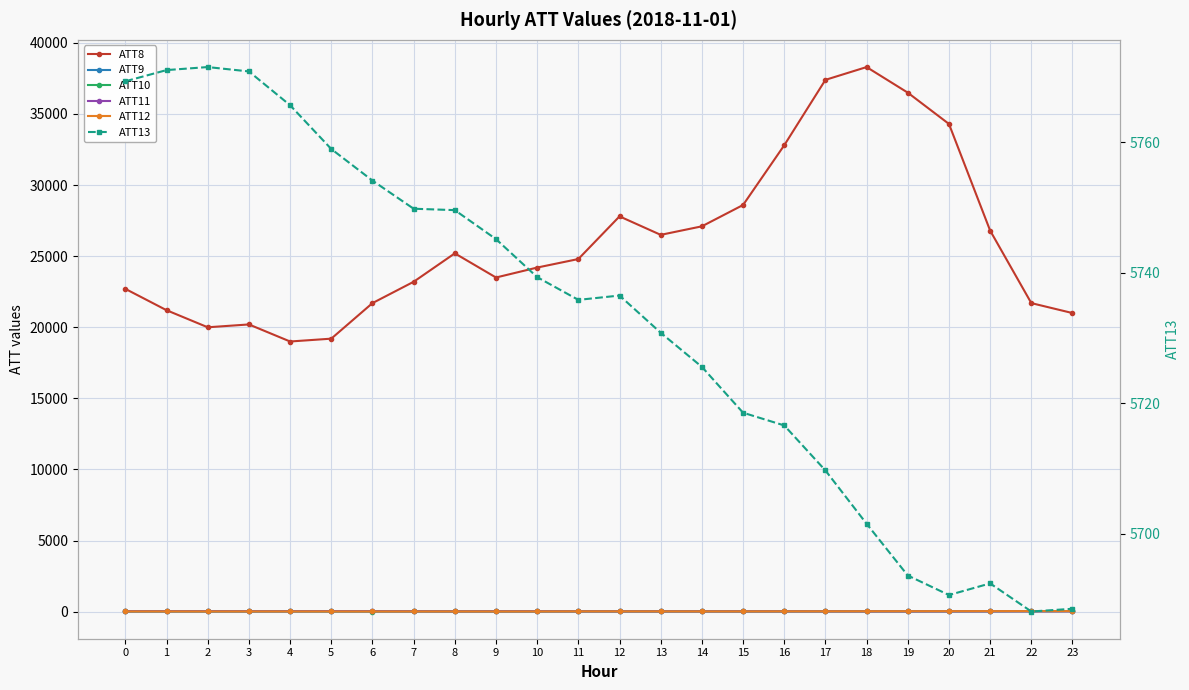

How many intersections are there between ATT9 and ATT12?

1